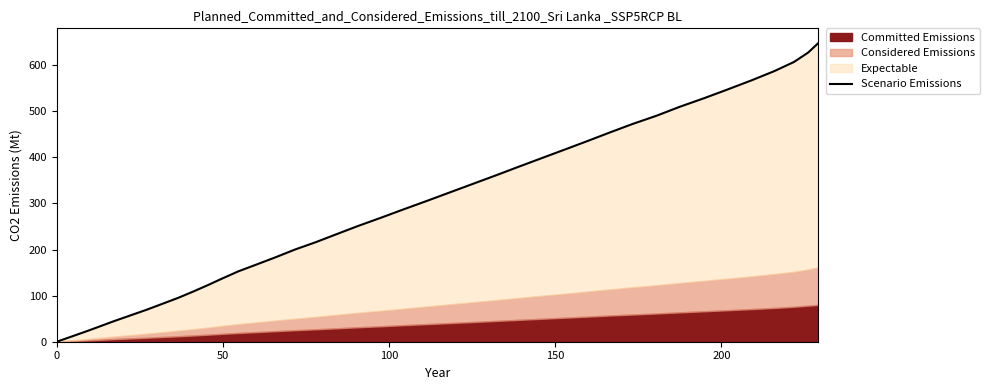

How many values exceed 287?

20